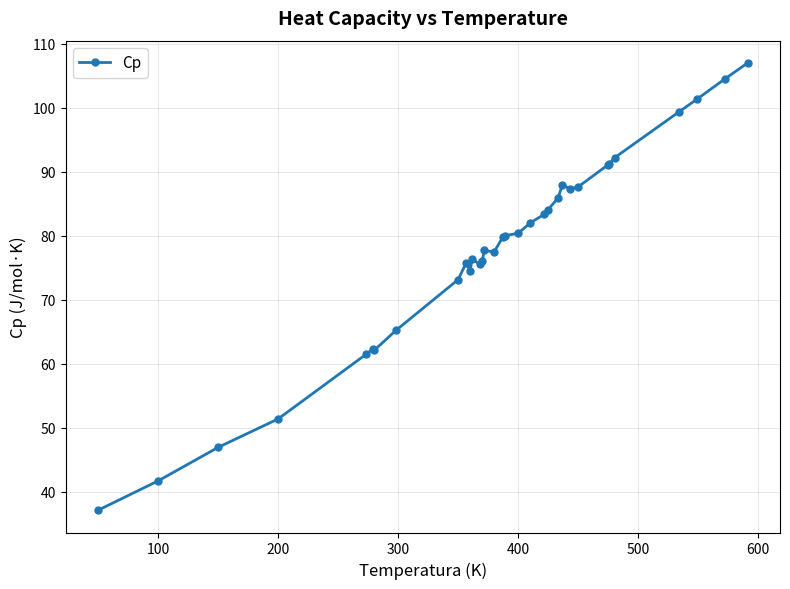

What is the greatest value displayed?

107.0